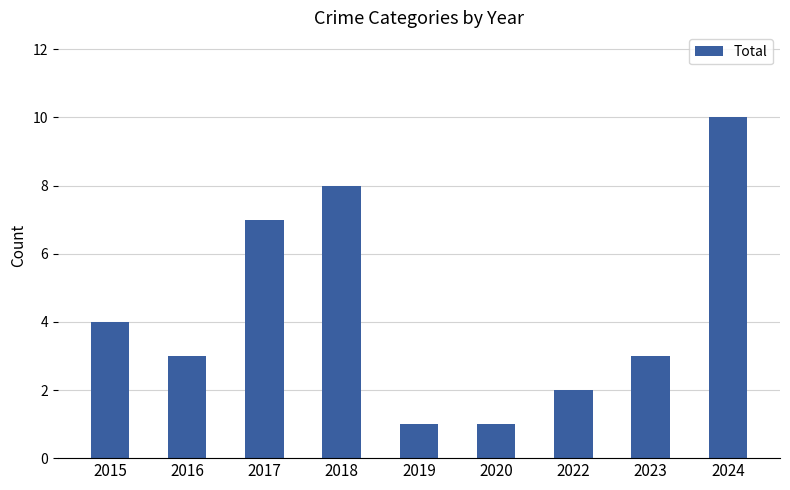

True or false: the data shows 4 at 2015.

True